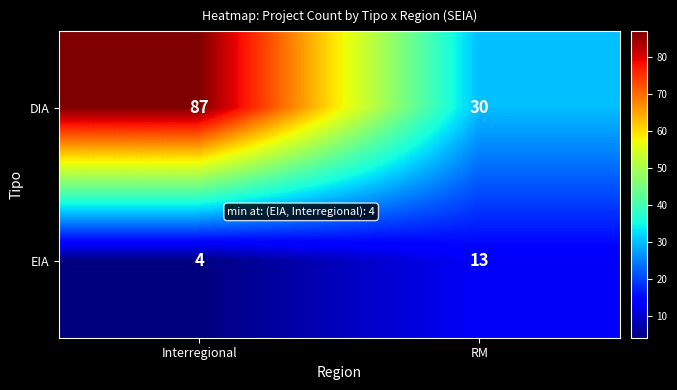

The EIA series shows 4 at Interregional. True or false?

True